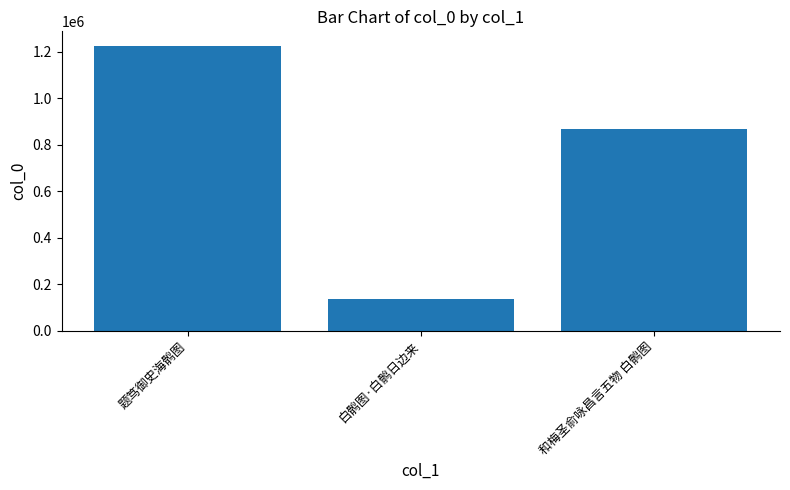

Is it true that the value at 和梅圣俞咏昌言五物 白鹘图 is 870027?

True